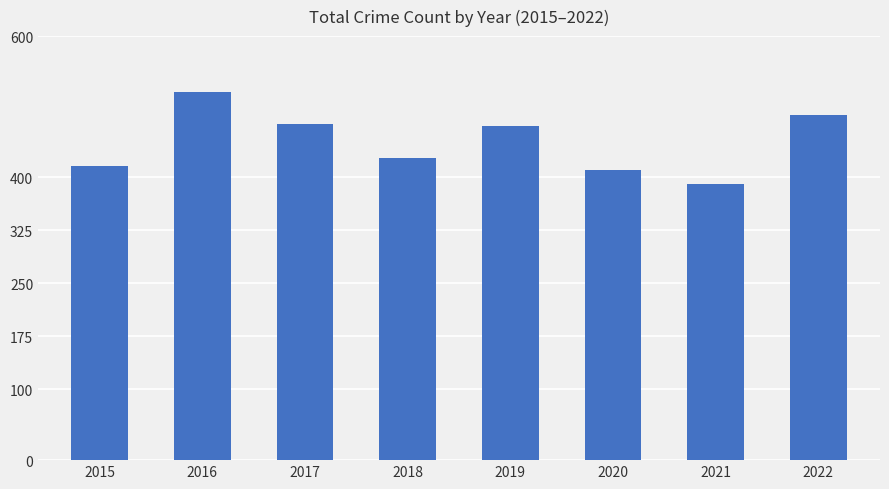

Which category has the highest value across all series?

2016